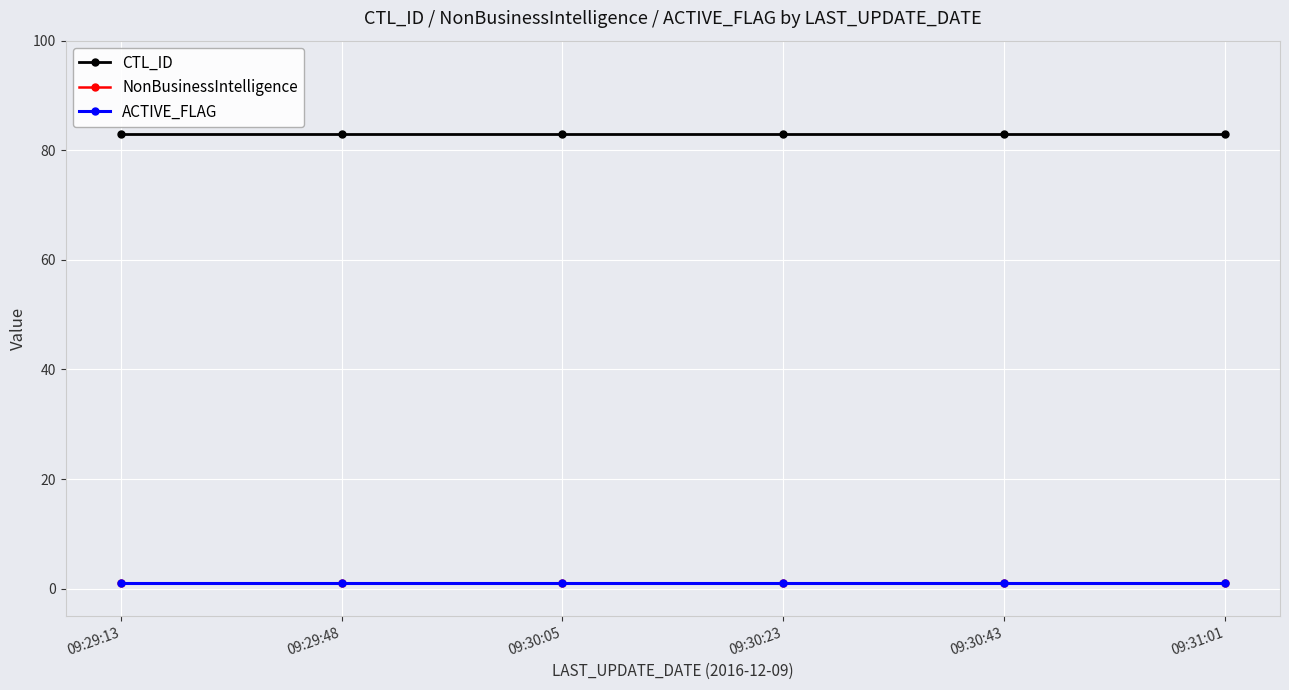

True or false: ACTIVE_FLAG has more than 2 interior local peaks.

False